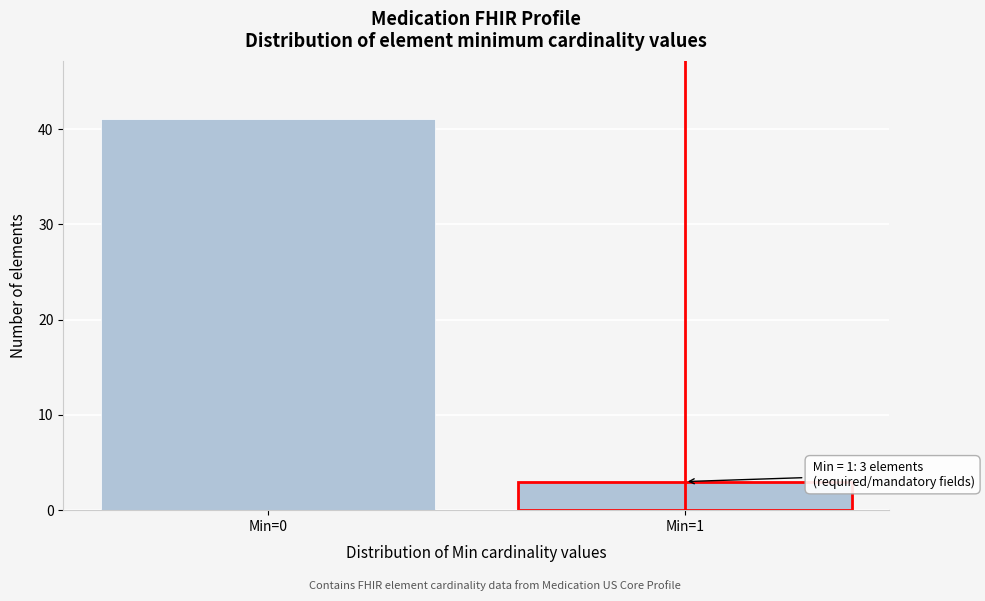

Reading left to right, transcribe all the data shown in this chart.

41	3